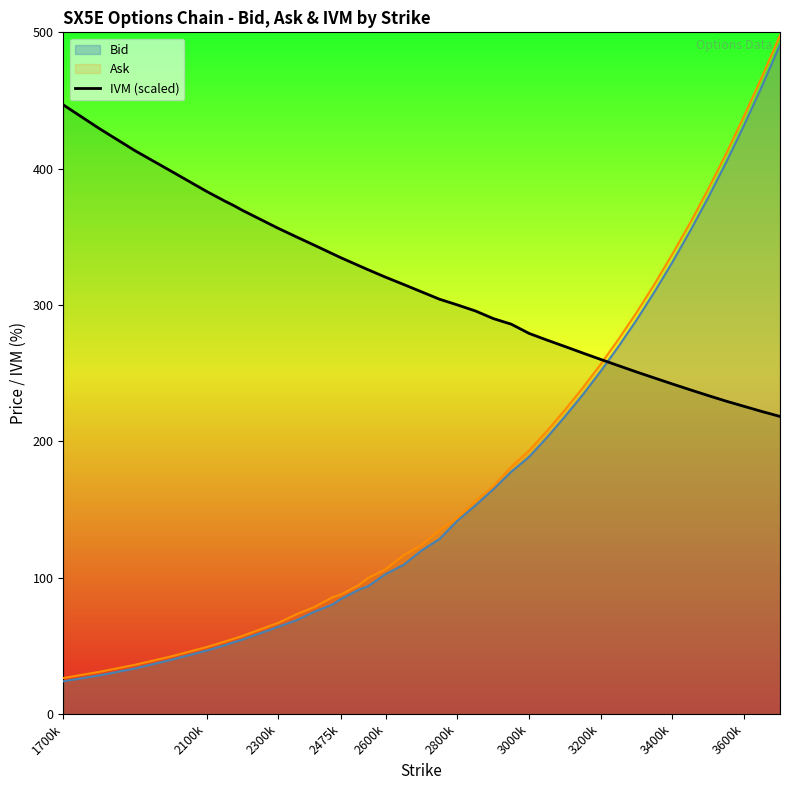

What is the minimum value for IVM (scaled)?

218.2